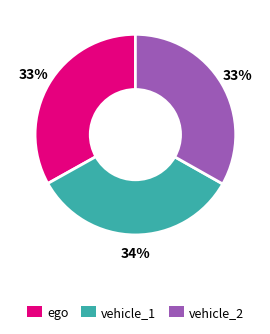

Which category has the biggest portion of the pie?

vehicle_1